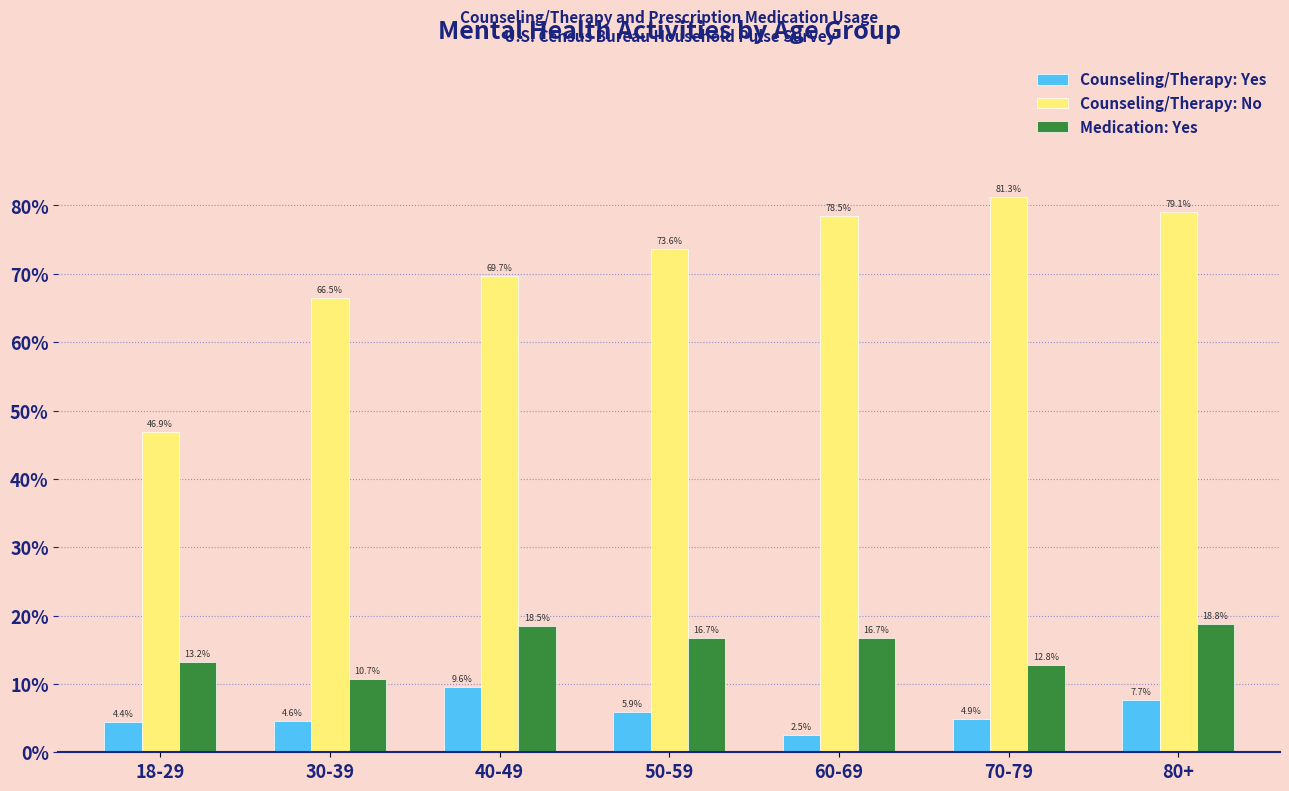

Reading right to left, transcribe all the data shown in this chart.

Counseling/Therapy: Yes: 80+=7.7	70-79=4.9	60-69=2.5	50-59=5.9	40-49=9.6	30-39=4.6	18-29=4.4
Counseling/Therapy: No: 80+=79.1	70-79=81.3	60-69=78.5	50-59=73.6	40-49=69.7	30-39=66.5	18-29=46.9
Medication: Yes: 80+=18.8	70-79=12.8	60-69=16.7	50-59=16.7	40-49=18.5	30-39=10.7	18-29=13.2